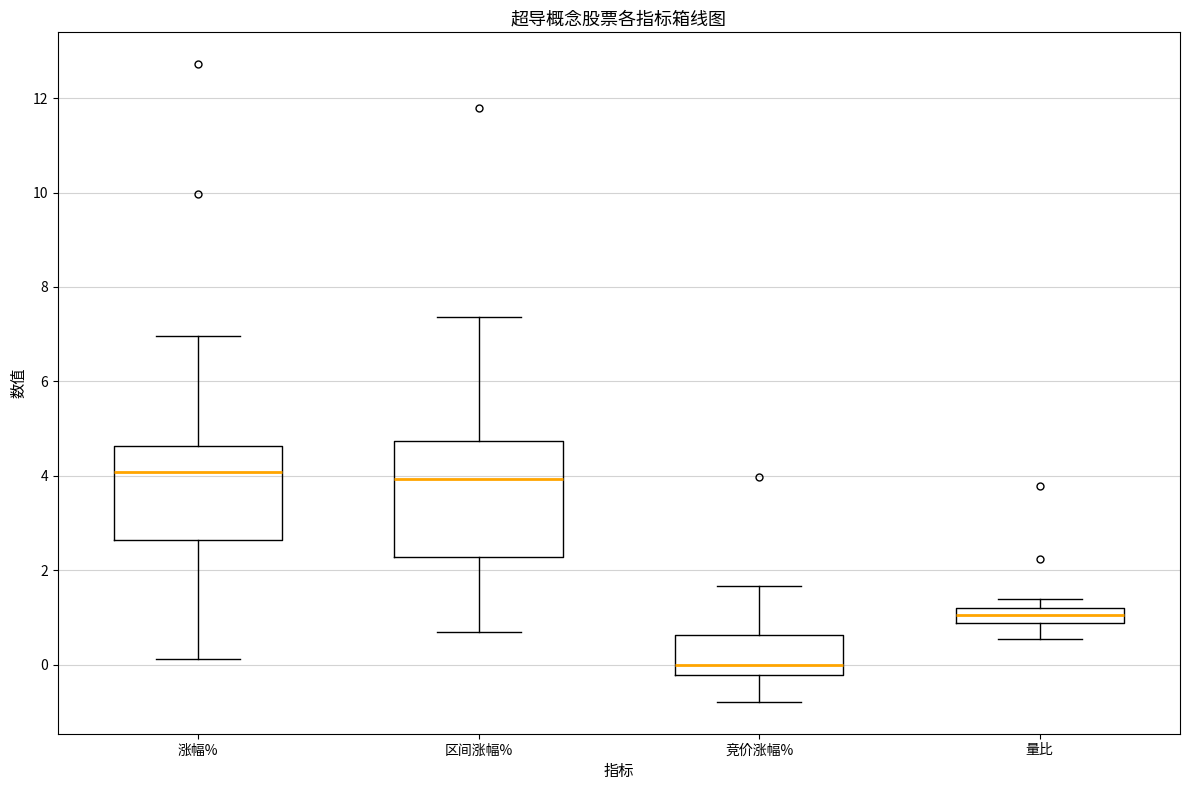

Where does the lower whisker of the box for 竞价涨幅% end on the y-axis? The values are not printed on the chart, so give them approximately, as read against the axis.

-0.8